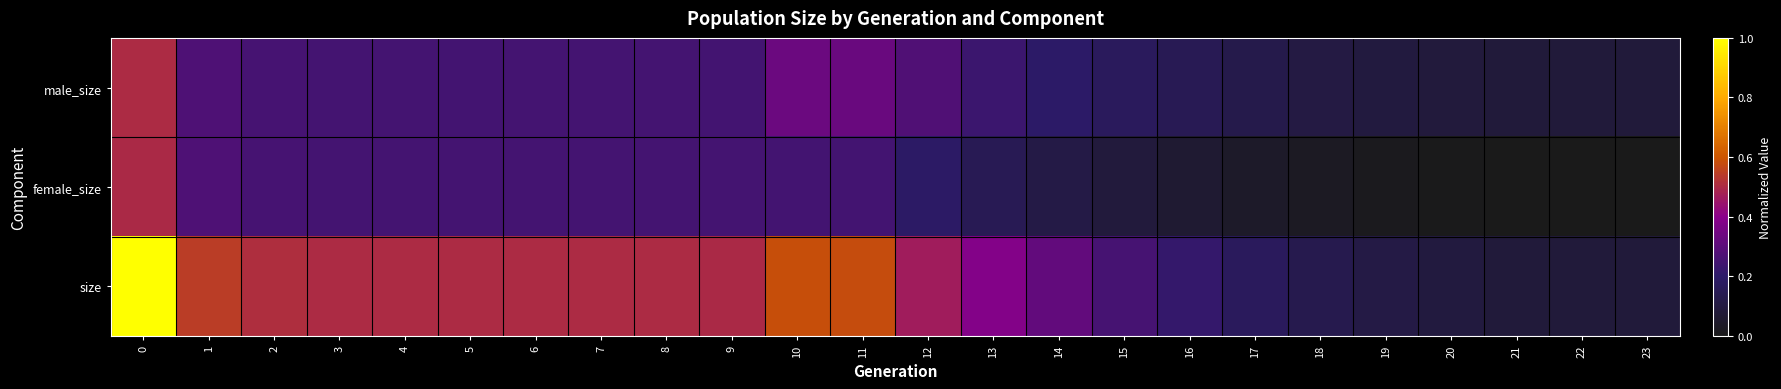

List the series in order of their overall mean, highest first.

size, male_size, female_size